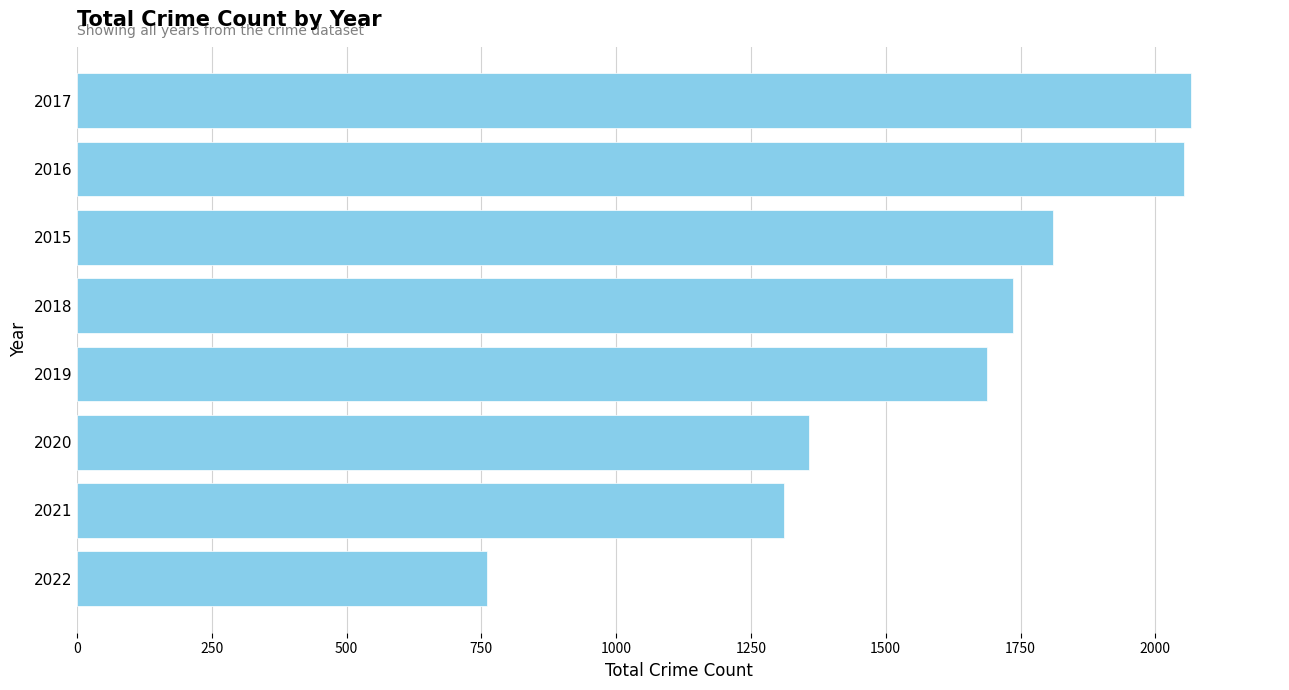

What is the difference between the maximum and minimum values?

1305